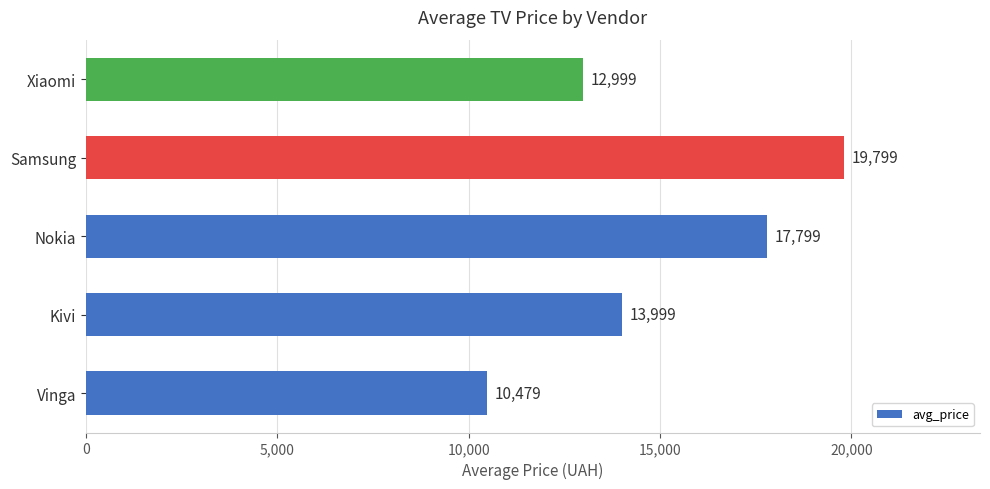

What is the difference between the maximum and minimum values?

9320